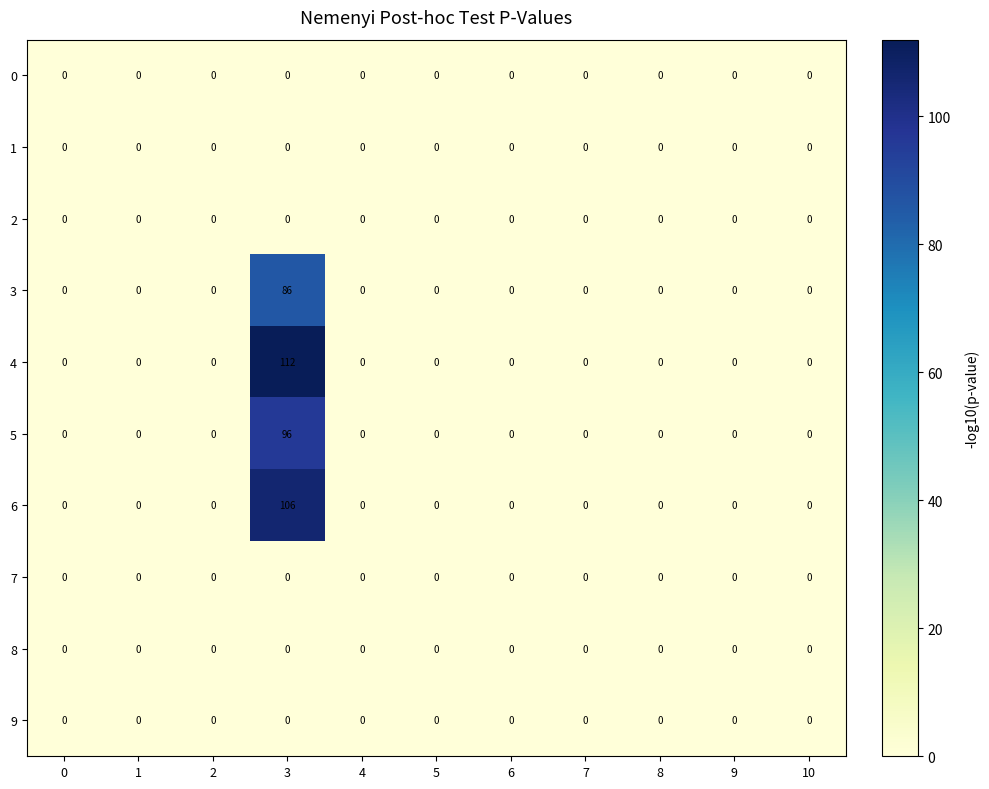

At which category is the sum across all series the highest?

3